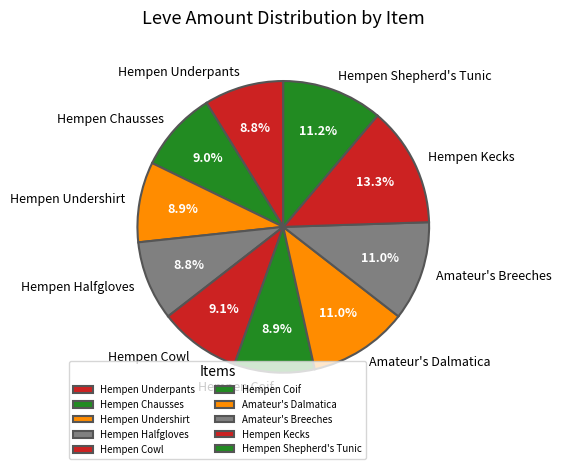

Is there any slice that represents more than half of the pie?

No